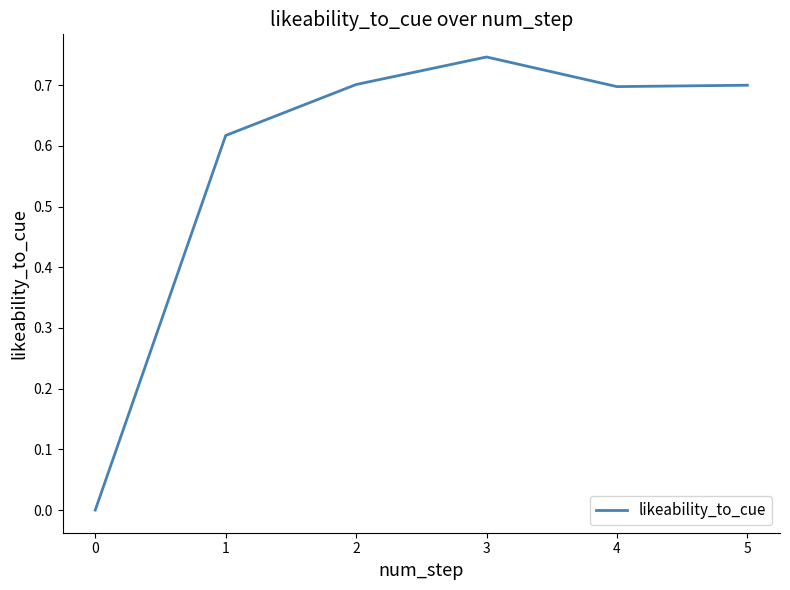

Where is the first local maximum?

3